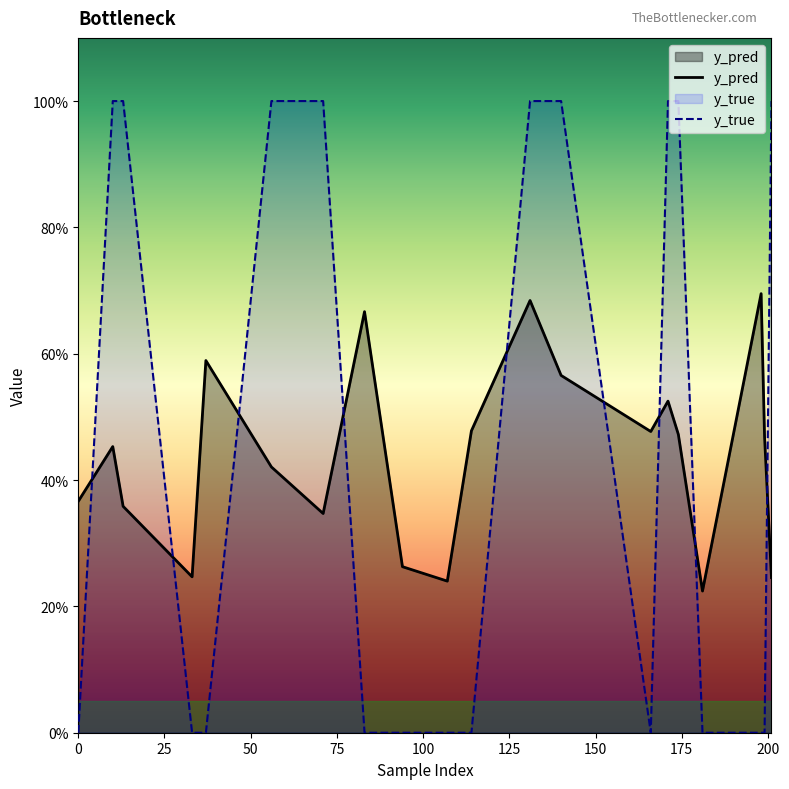

Reading right to left, what are all the values shown in this chart?

y_pred: 0.2	0.5	0.7	0.2	0.5	0.5	0.5	0.6	0.7	0.5	0.2	0.3	0.7	0.3	0.4	0.6	0.2	0.4	0.5	0.4
y_true: 1.0	0.0	0.0	0.0	1.0	1.0	0.0	1.0	1.0	0.0	0.0	0.0	0.0	1.0	1.0	0.0	0.0	1.0	1.0	0.0